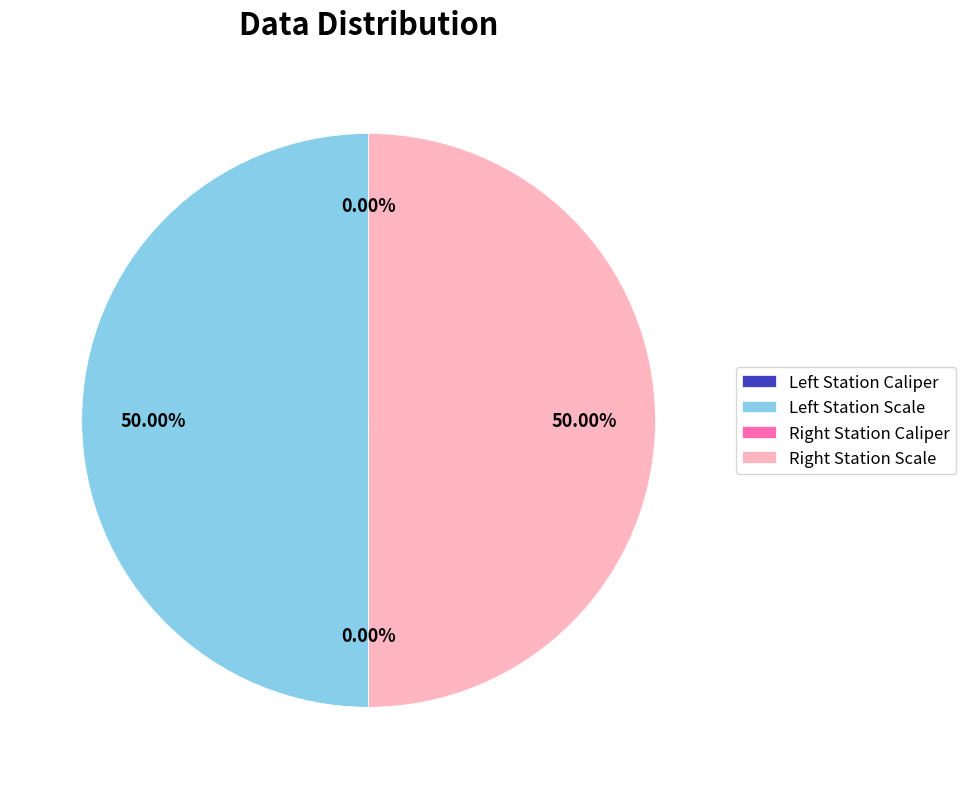

How many segments does this pie chart have?

4